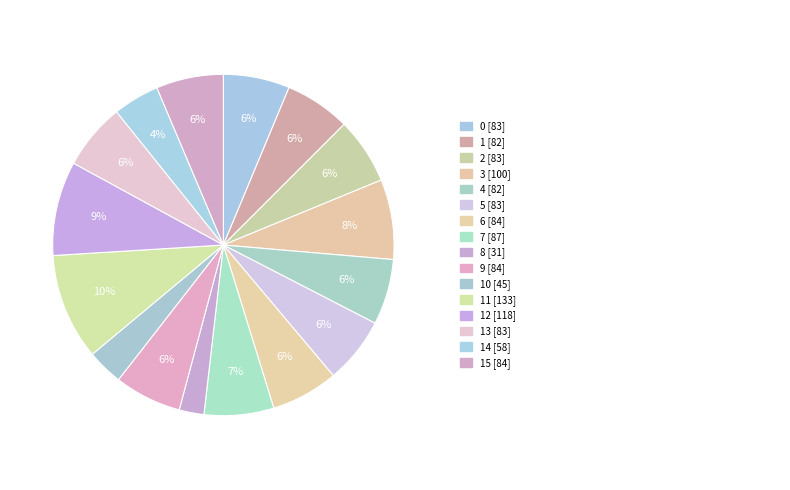

Does any single category account for the majority?

No